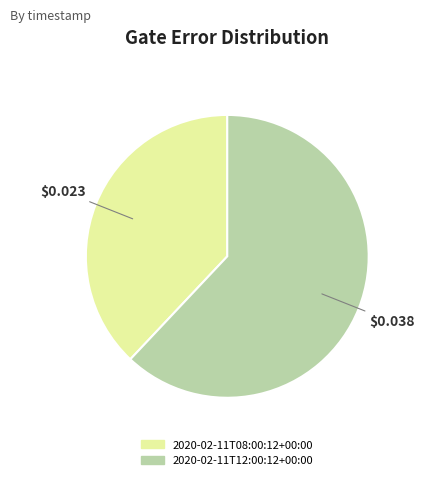

The 2020-02-11T12:00:12+00:00 slice represents 62% of the pie. True or false?

True